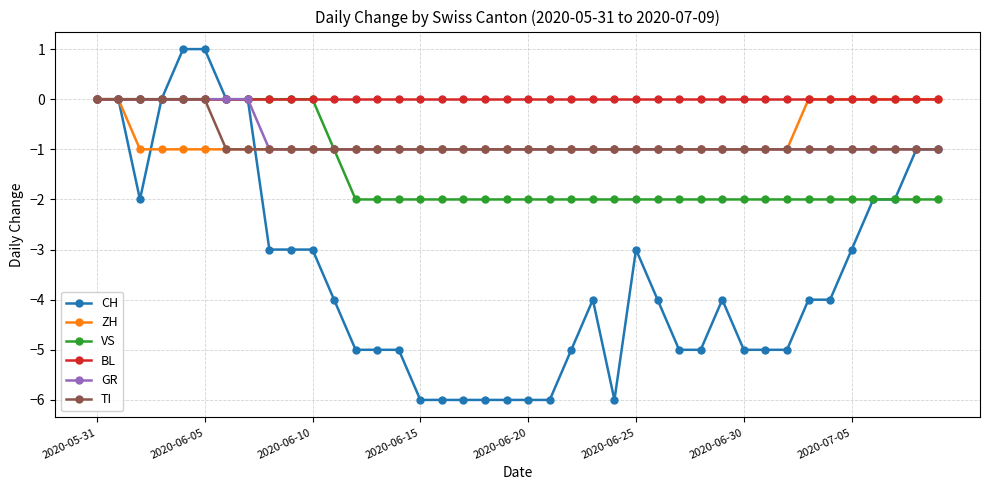

Count the TI values in the range -1 to 0.

40